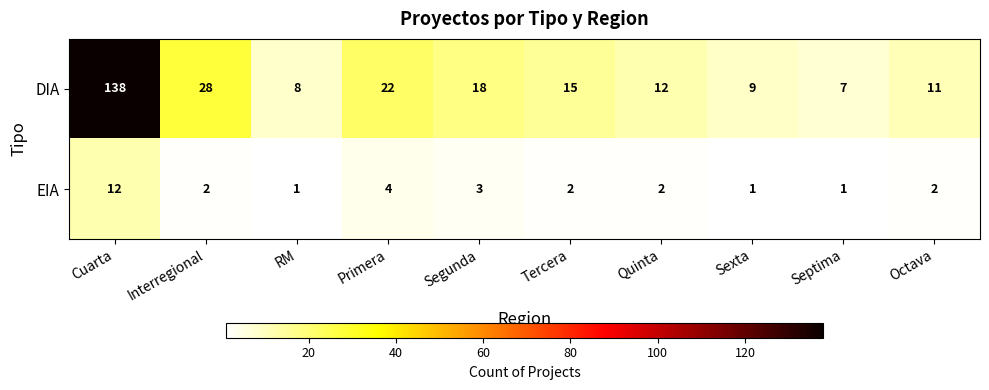

Reading left to right, extract all data points from this chart.

DIA: Cuarta=138	Interregional=28	RM=8	Primera=22	Segunda=18	Tercera=15	Quinta=12	Sexta=9	Septima=7	Octava=11
EIA: Cuarta=12	Interregional=2	RM=1	Primera=4	Segunda=3	Tercera=2	Quinta=2	Sexta=1	Septima=1	Octava=2